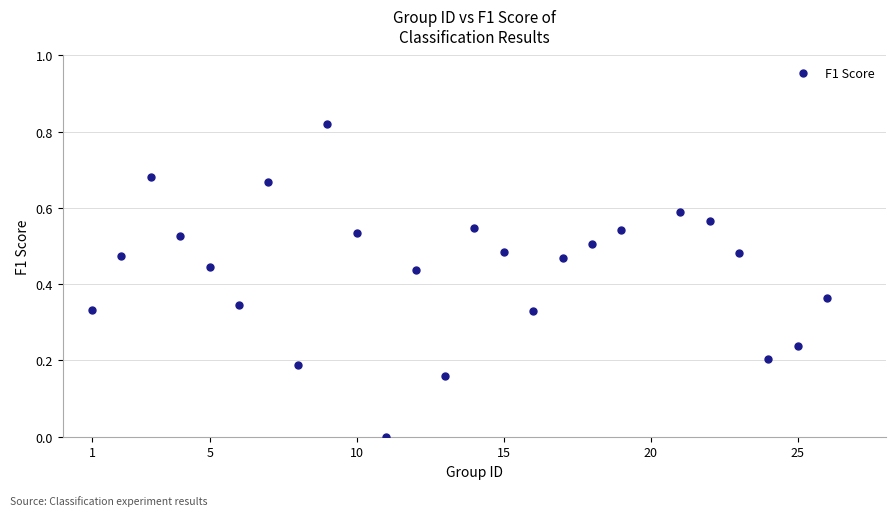

What is the range of X values (max minus min)?

25.0